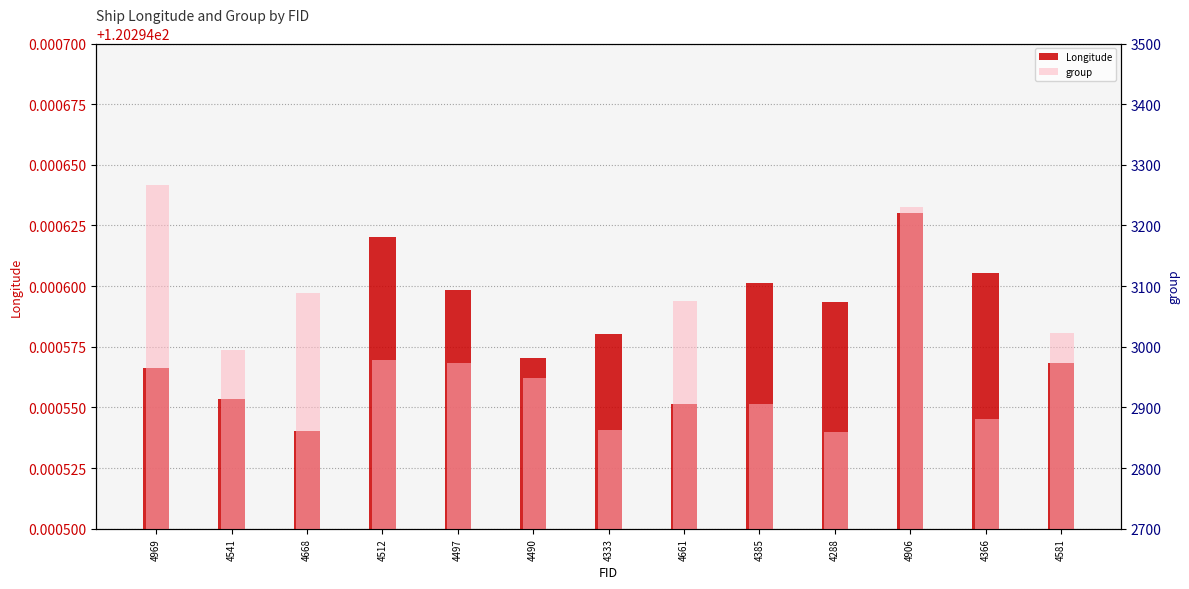

Reading left to right, extract all data points from this chart.

Longitude: 4969=120.3	4541=120.3	4668=120.3	4512=120.3	4497=120.3	4490=120.3	4333=120.3	4661=120.3	4385=120.3	4288=120.3	4906=120.3	4366=120.3	4581=120.3
group: 4969=3267.0	4541=2995.0	4668=3089.0	4512=2978.0	4497=2973.0	4490=2948.0	4333=2862.0	4661=3075.0	4385=2906.0	4288=2860.0	4906=3230.0	4366=2881.0	4581=3022.0